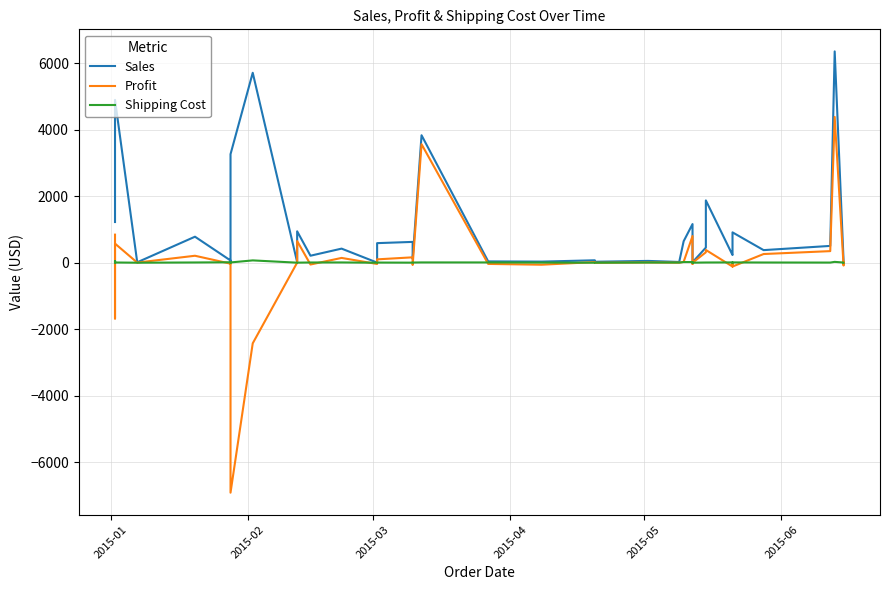

What is the smallest value displayed?

-6923.6